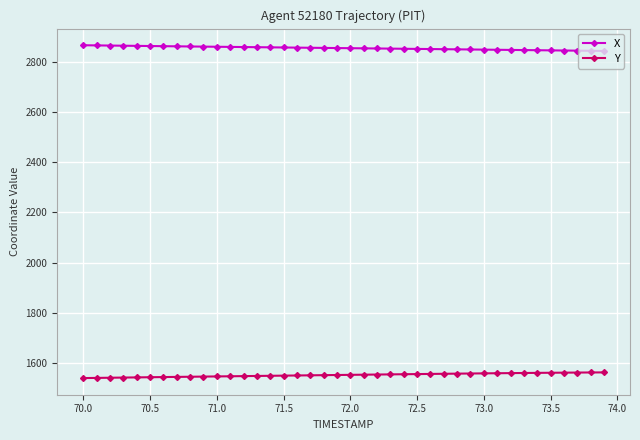

How many values in the X series are below 2855?

20